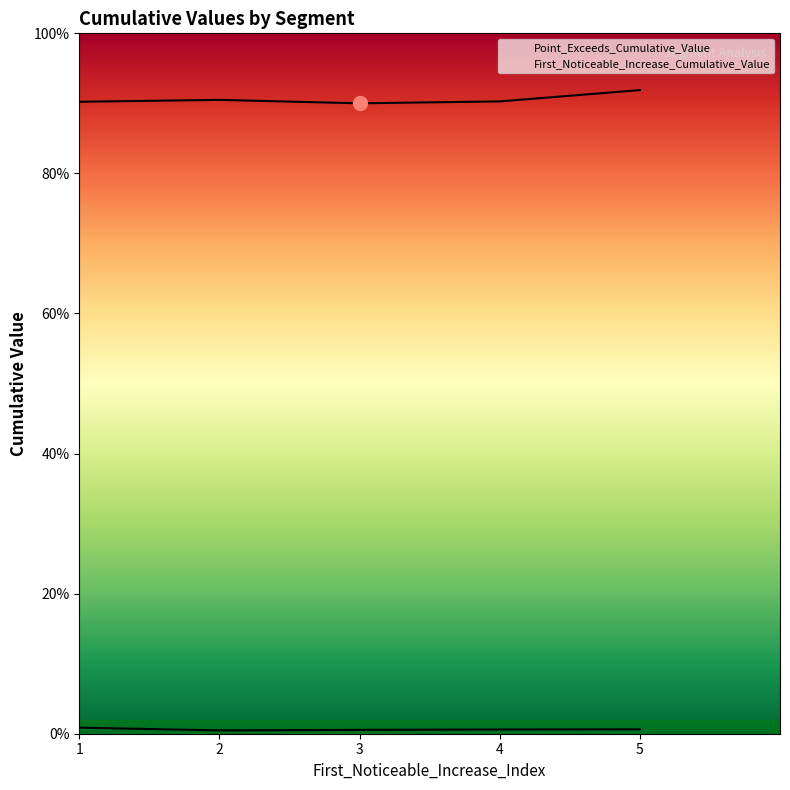

What are all the series names shown in the legend?

First_Noticeable_Increase_Cumulative_Value, Point_Exceeds_Cumulative_Value